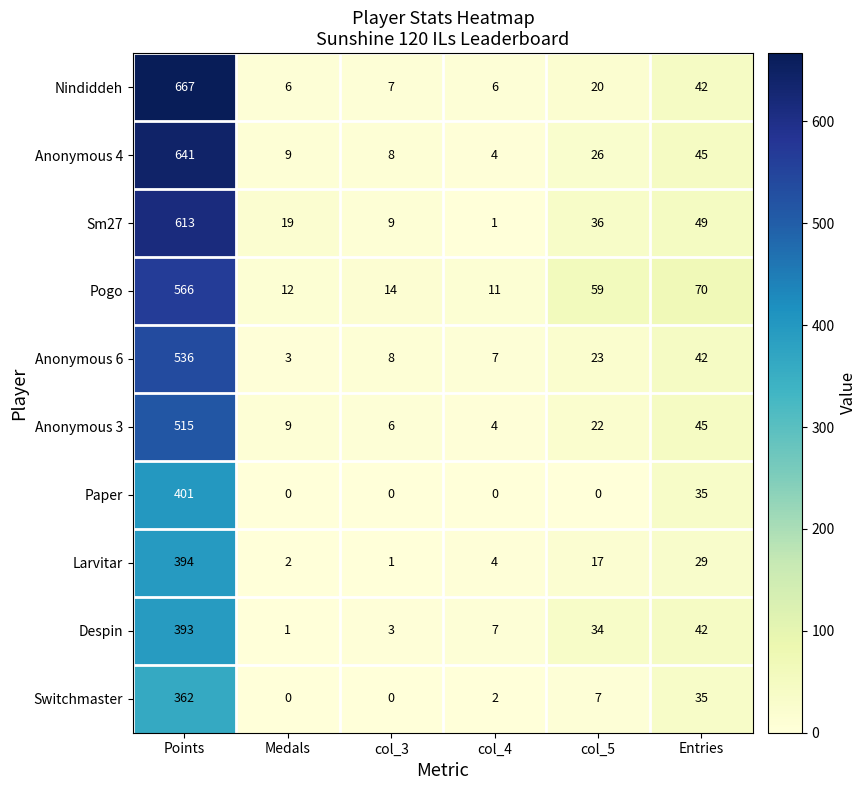

What is the sum of all Switchmaster values?

406